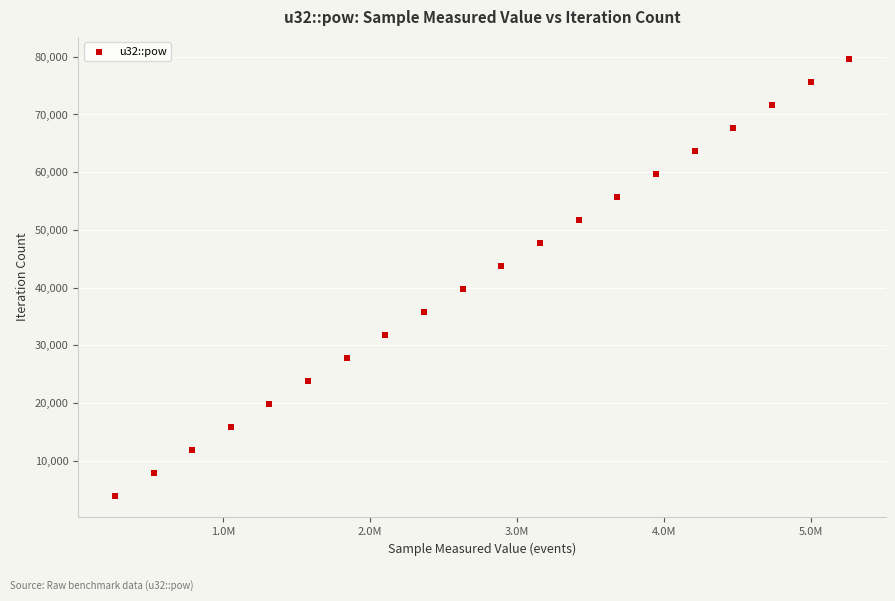

What is the range of Y values (max minus min)?

75696